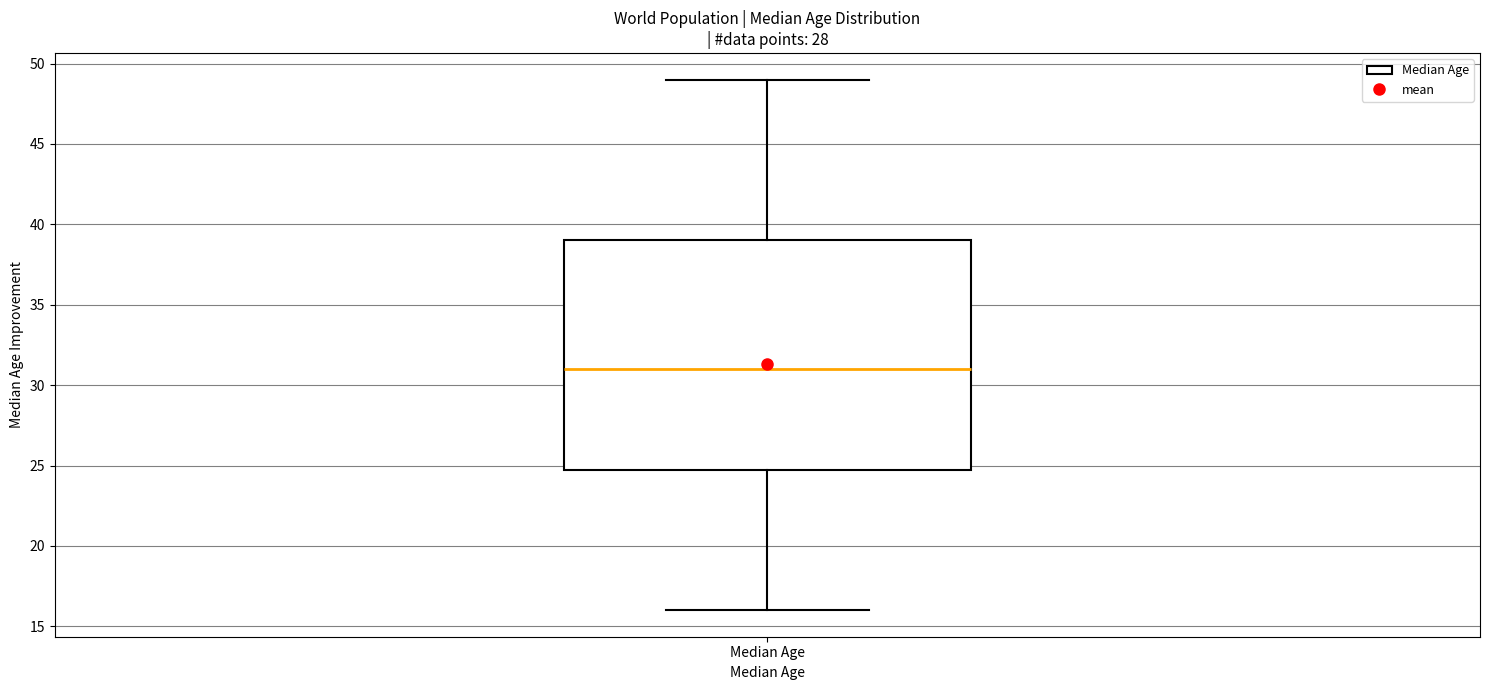

Where does the lower whisker of the box for Median Age end on the y-axis? The values are not printed on the chart, so give them approximately, as read against the axis.

16